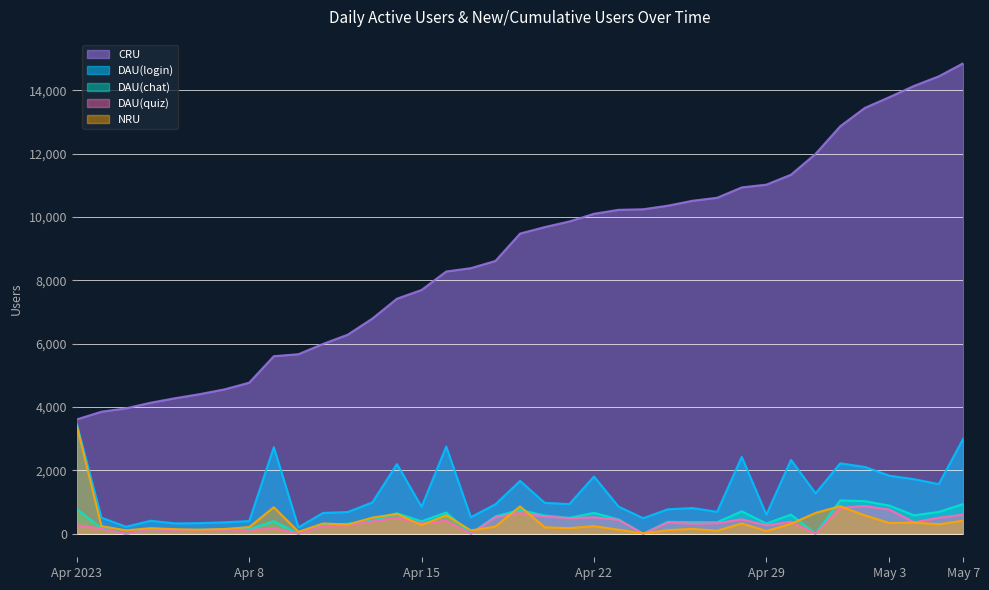

True or false: NRU and DAU(login) cross at least once.

False